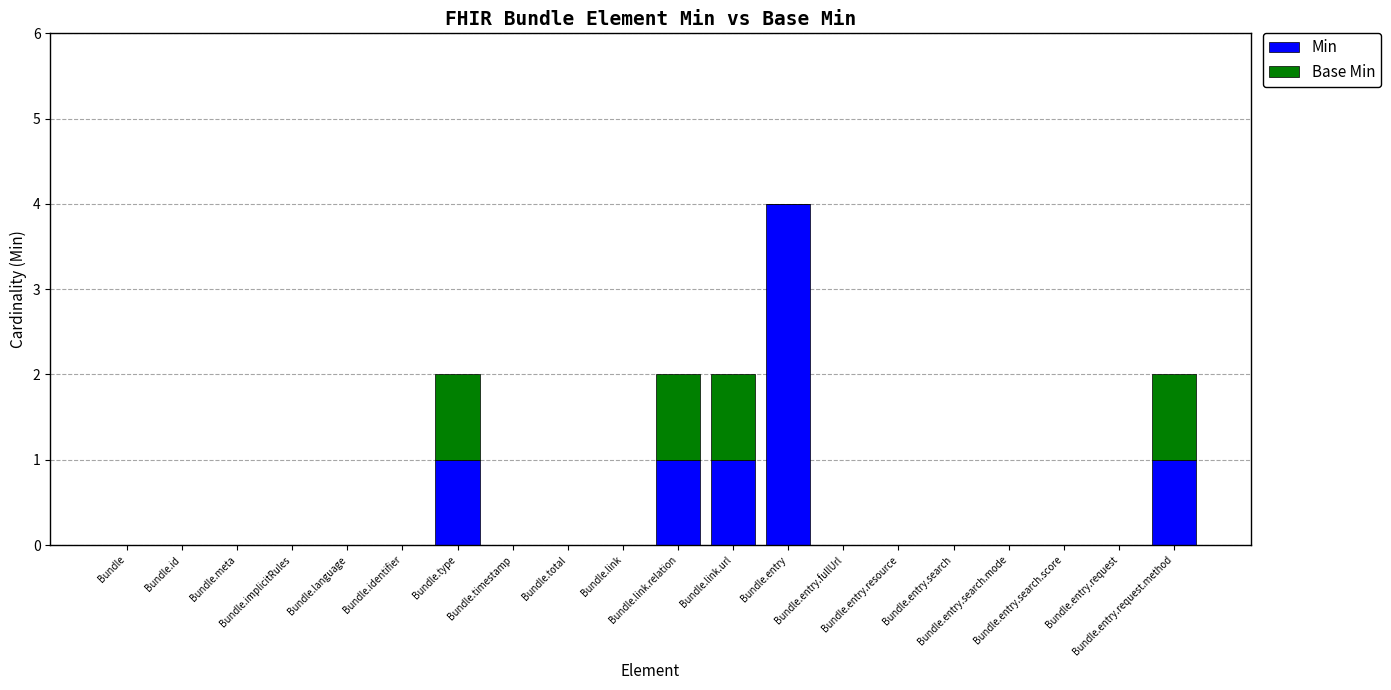

What is the maximum value for Min?

4